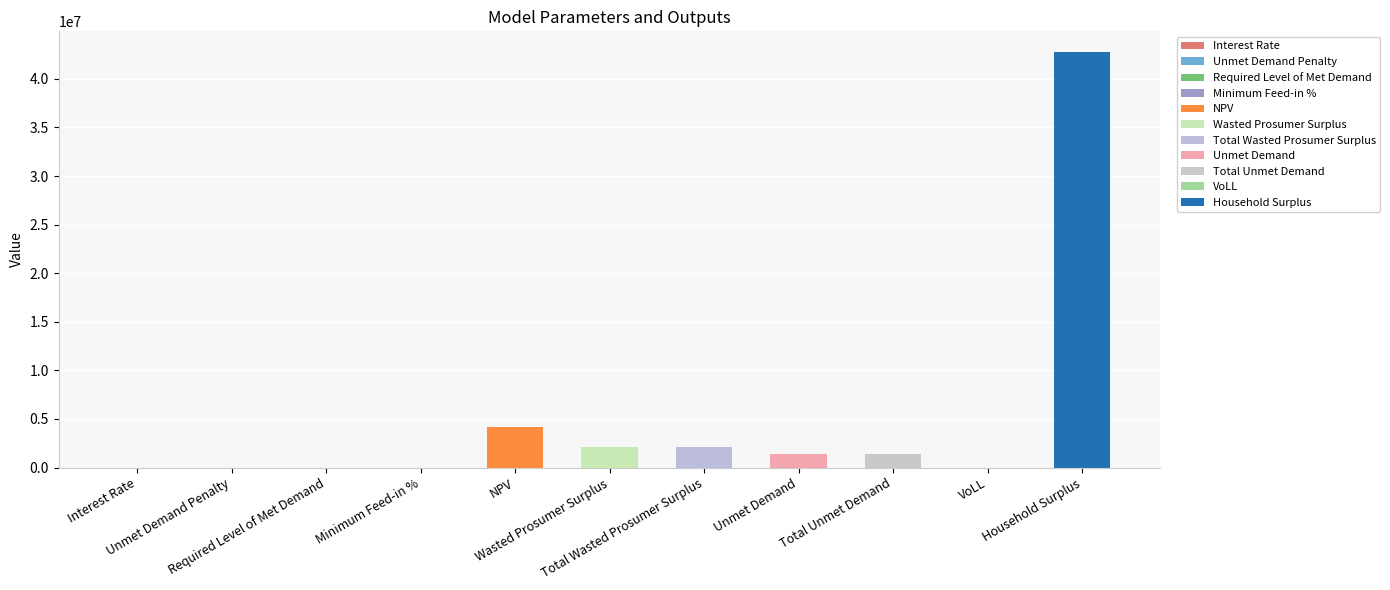

Reading left to right, what are all the values shown in this chart?

0.1	0.0	0.0	0.5	4135188.1	2148221.1	2148221.1	1423371.8	1423371.8	0.7	42756672.4